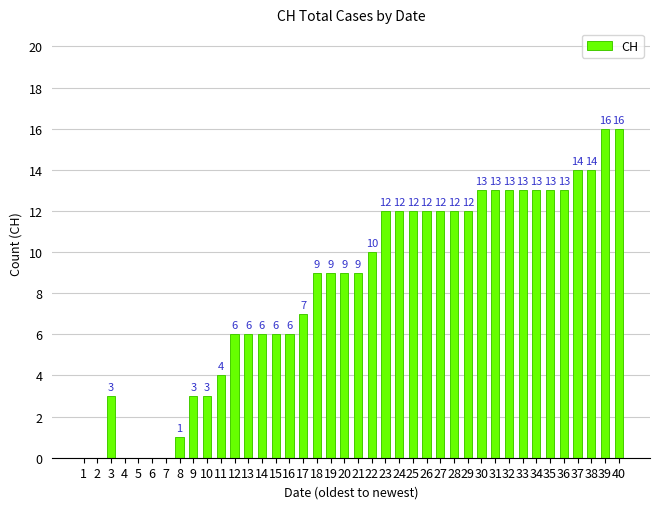

What is the ratio of the value at 14 to the value at 34?

0.5